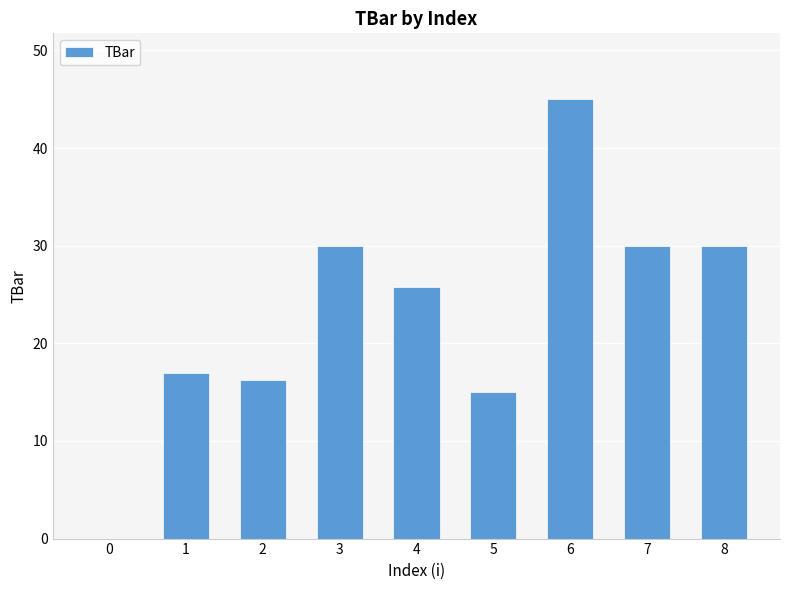

What is the approximate value at 5?

15.0